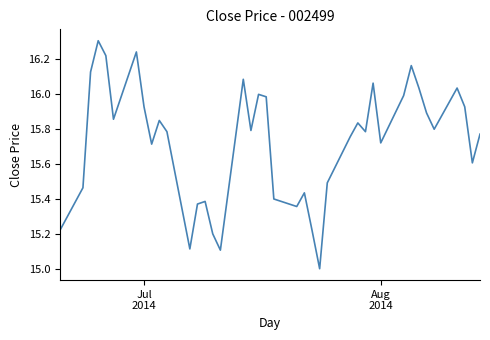

What is the difference between the maximum and minimum values?

1.3